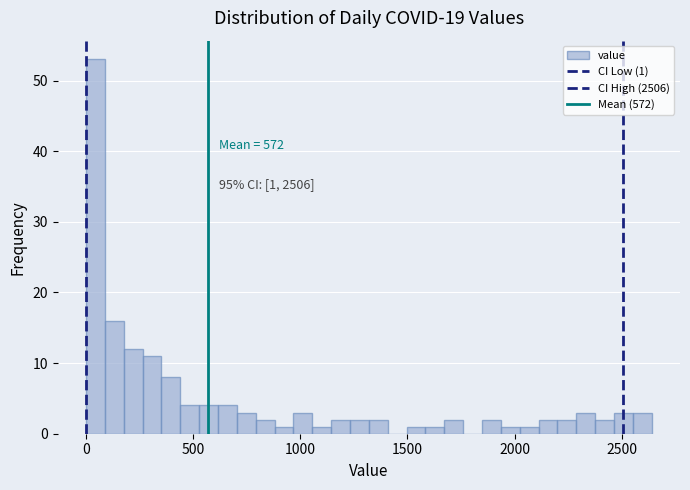

Around what value on the x-axis is the tallest bar? Give the approximate position of its centre, as read against the axis.

50